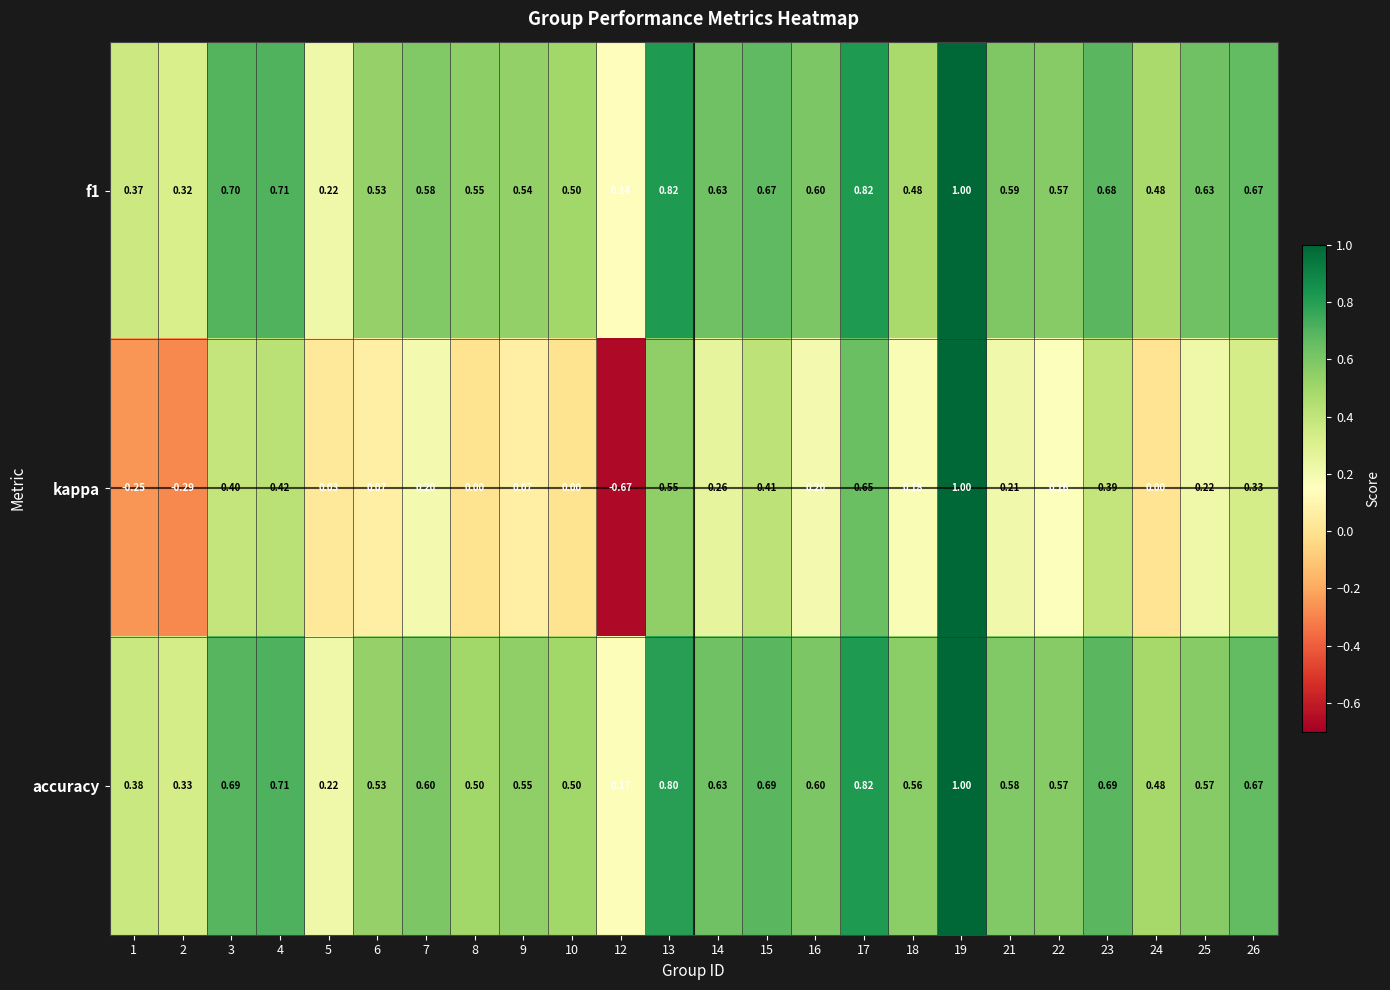

Is the value of accuracy at 3 greater than the value of f1 at 12?

Yes